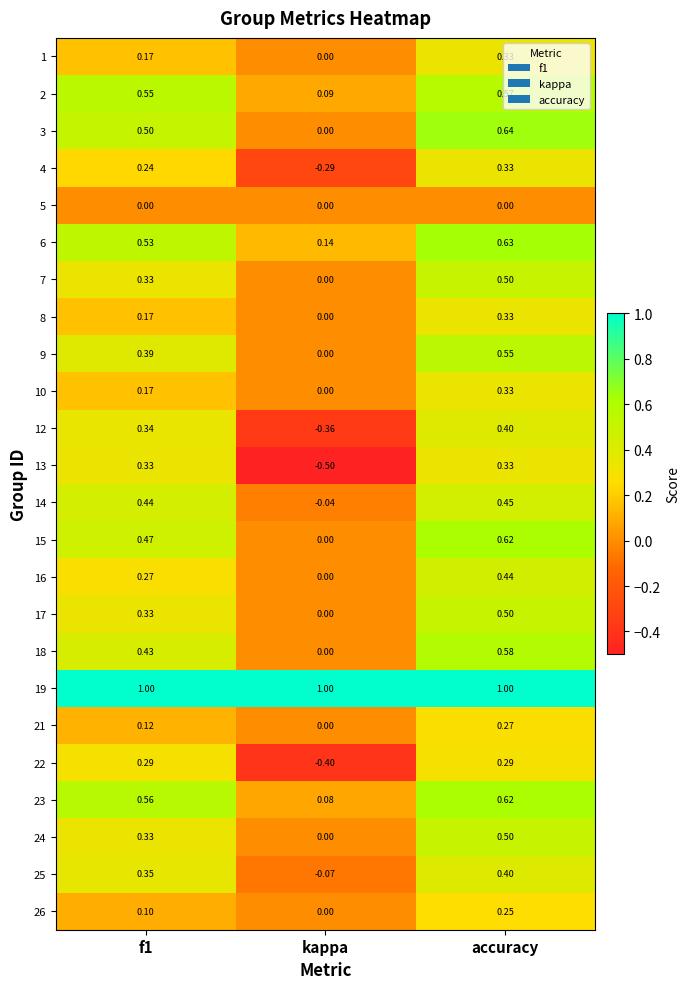

At which category does the chart reach its minimum across all series?

kappa